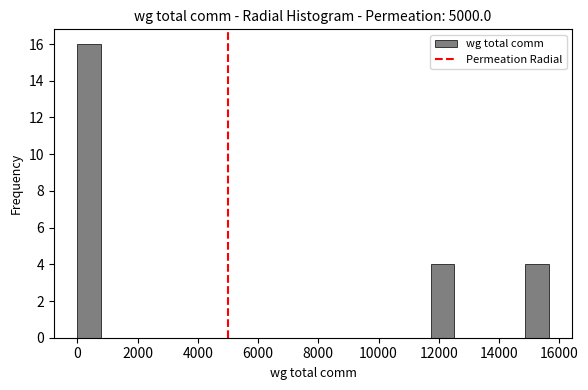

Around what value on the x-axis is the tallest bar? Give the approximate position of its centre, as read against the axis.

400